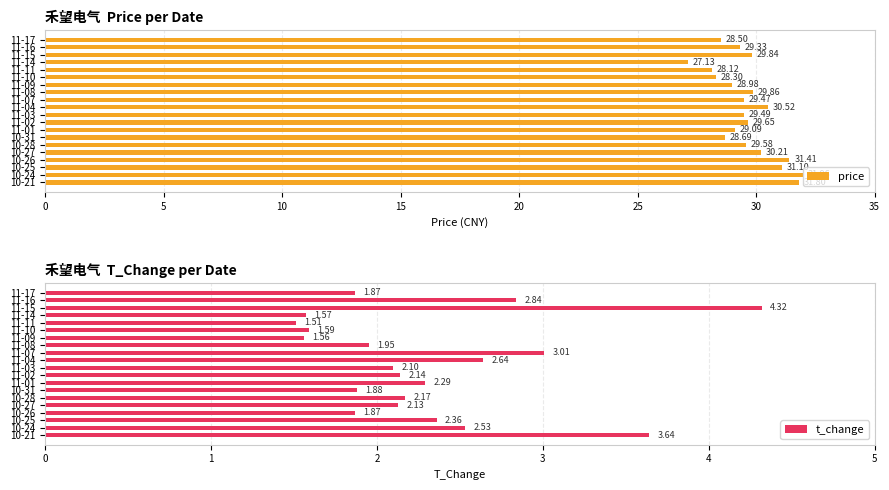

List the labels in order of price value, largest first.

10-24, 10-21, 10-26, 10-25, 11-04, 10-27, 11-08, 11-15, 11-02, 10-28, 11-03, 11-07, 11-16, 11-01, 11-09, 10-31, 11-17, 11-10, 11-11, 11-14